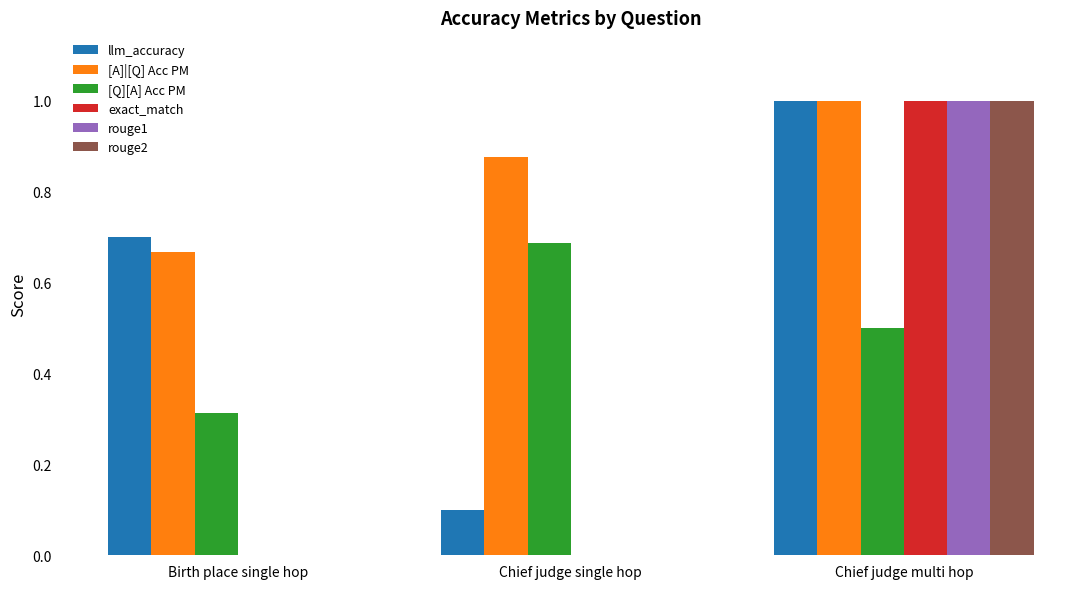

The value of llm_accuracy at Chief judge single hop is 0.1. True or false?

True